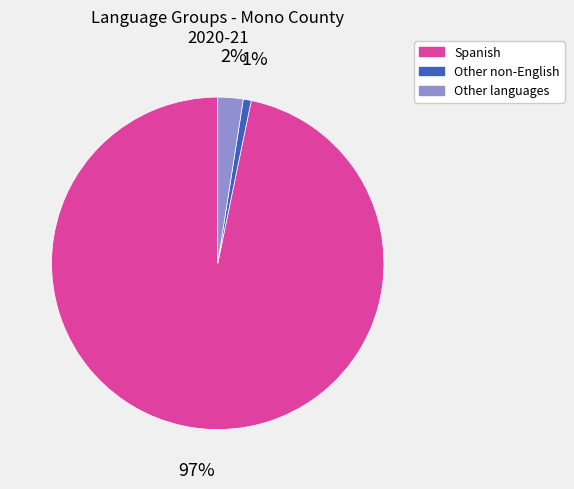

Does any single category account for the majority?

Yes